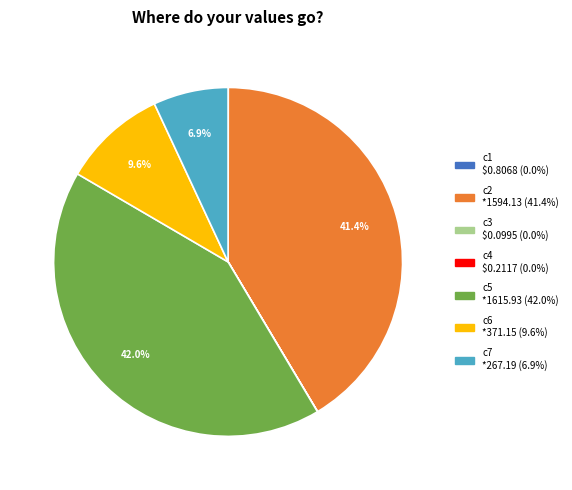

Approximately how many times larger is the value at c6 compared to c5?

0.2